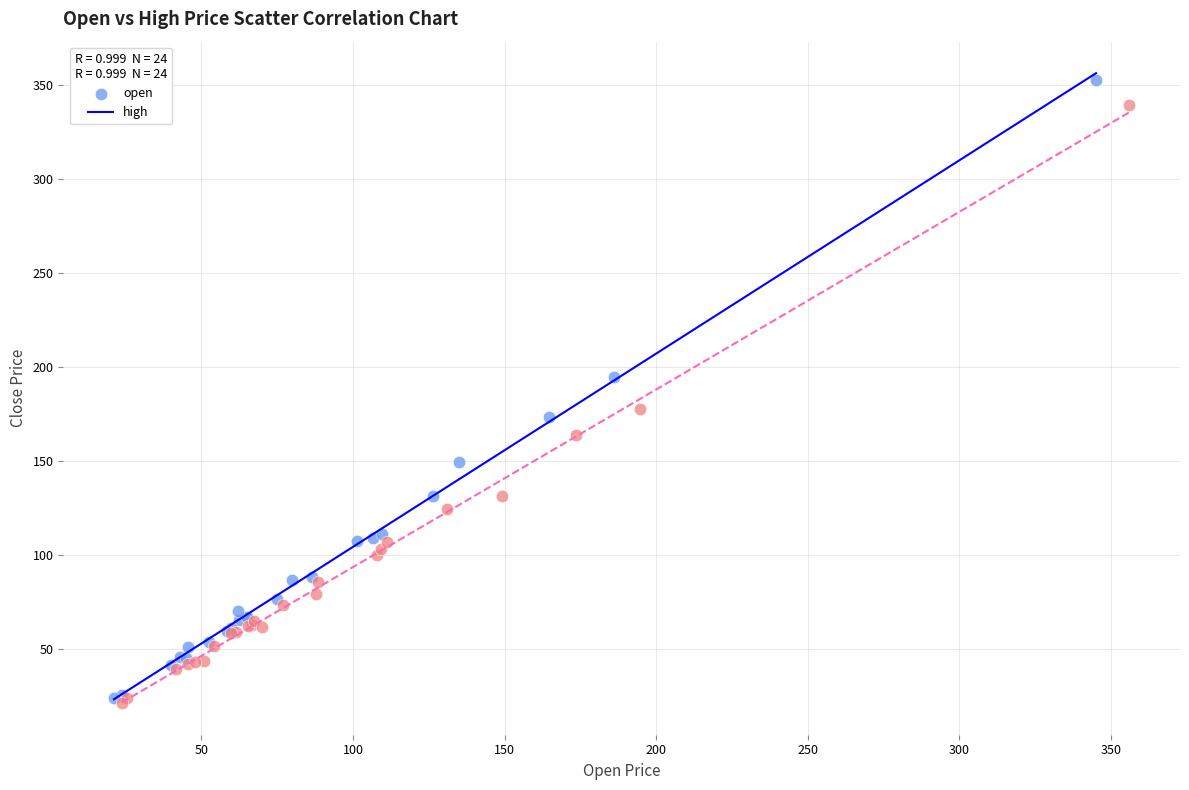

Which series reaches the maximum Y coordinate?

open